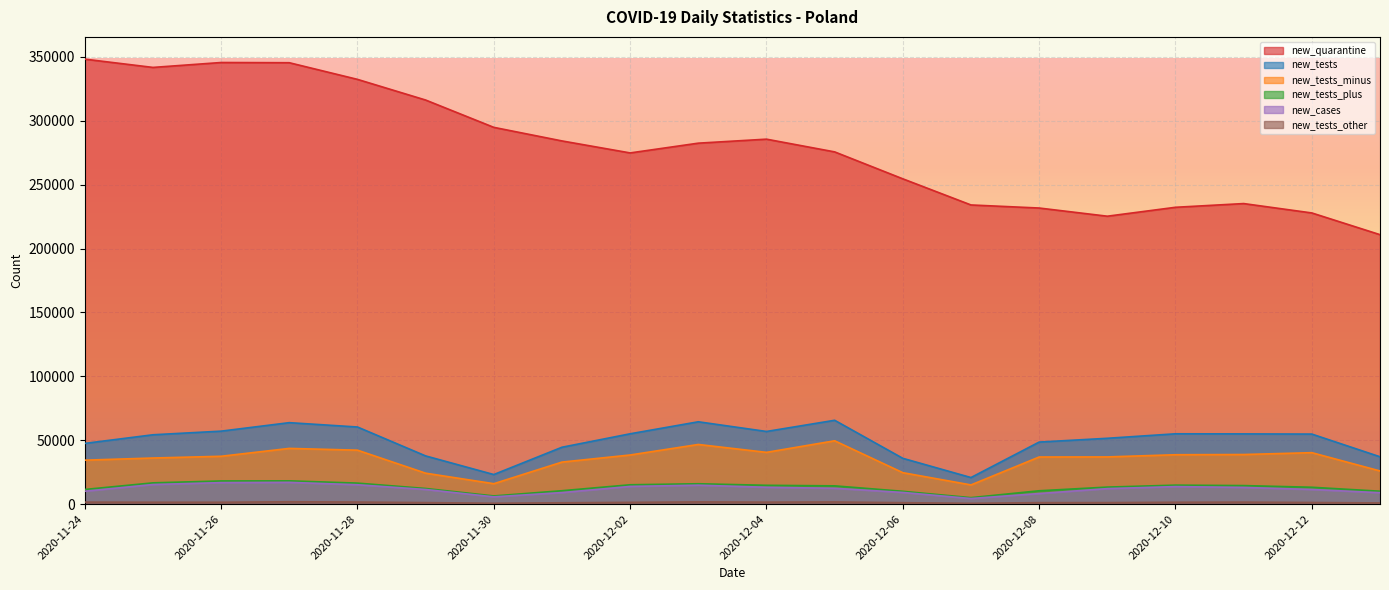

Reading left to right, what are all the values shown in this chart?

new_tests_minus: 34425	36105	37467	43628	42242	24238	16016	32918	38468	46709	40530	49585	24633	15058	36901	36964	38673	38840	40286	25981
new_tests_plus: 11502	16672	18161	18247	16469	12276	6441	10522	15171	15979	14757	14323	10070	5103	10483	13353	14880	14539	13233	10132
new_tests_other: 1613	1511	1492	1888	1657	1228	717	1095	1417	1764	1585	1719	1166	663	1202	1220	1498	1599	1310	968
new_cases: 10141	15360	16846	17059	15183	11483	5734	9066	13870	14838	13230	12430	9175	4424	8315	12164	13747	13105	11498	8978
new_tests: 47540	54288	57120	63763	60368	37742	23174	44535	55056	64452	56872	65627	35869	20824	48586	51537	55051	54978	54829	37081
new_quarantine: 348135	341659	345501	345333	332314	316146	294775	284156	274769	282408	285534	275582	254509	234065	231665	225269	232242	235155	227813	210836